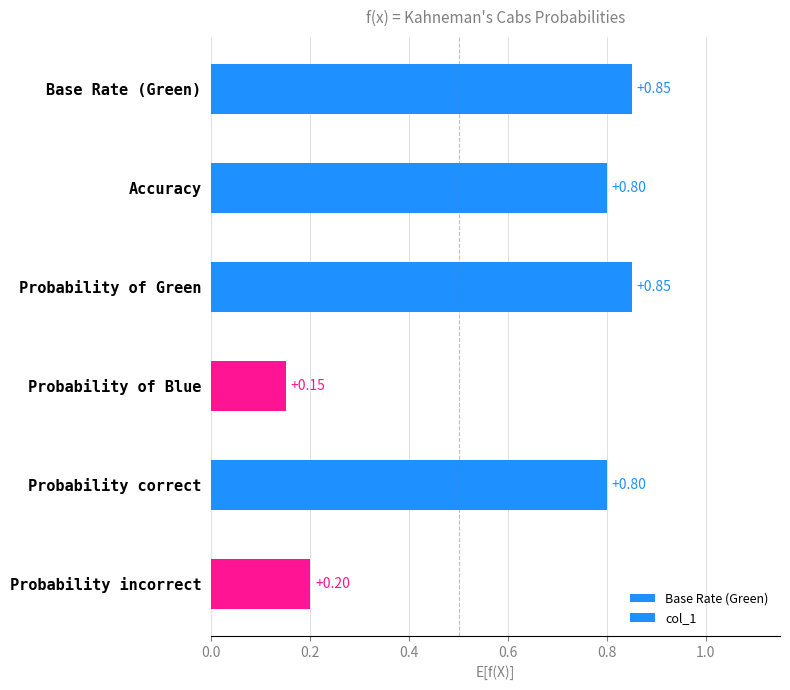

Where is the data nearest to the value 0?

Probability of Blue